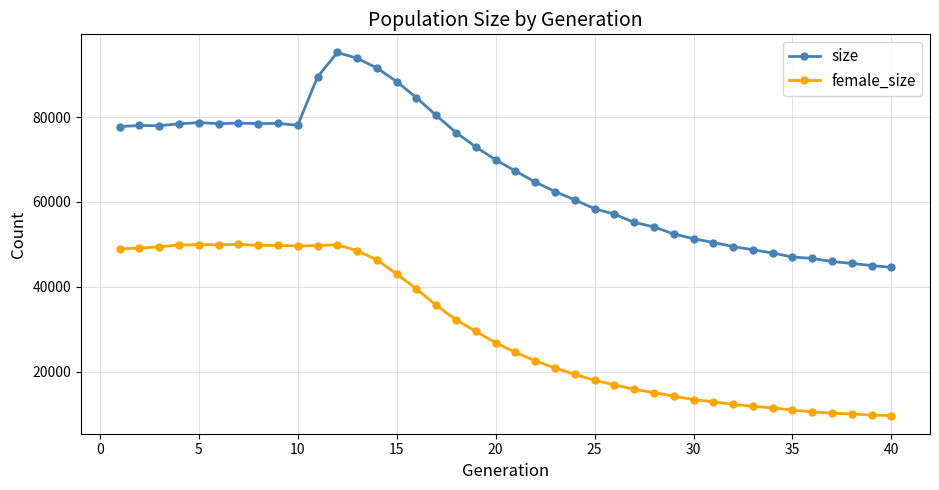

What is the maximum value for size?

95210